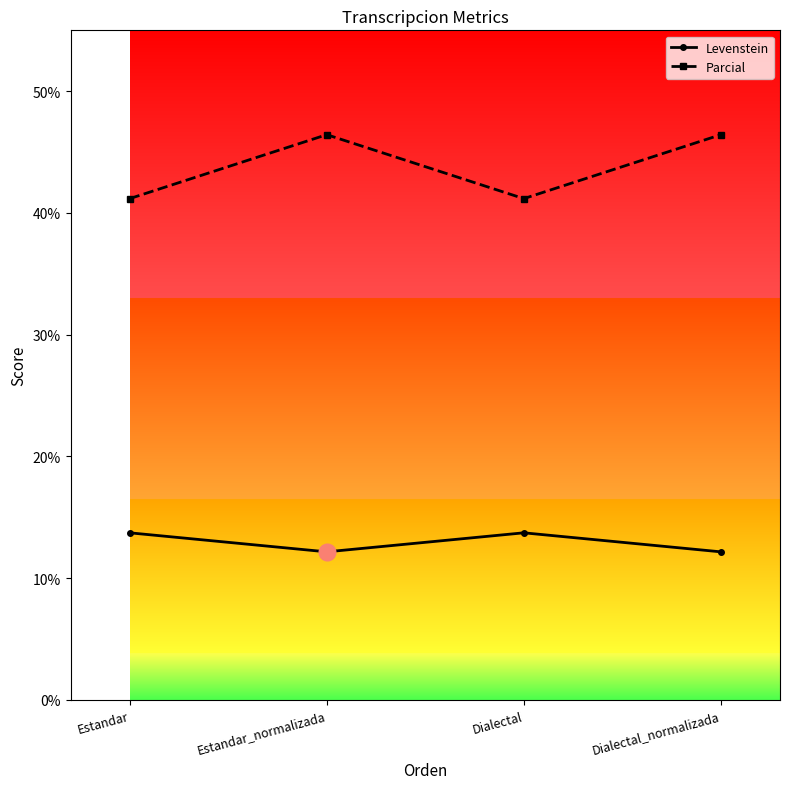

Where is the first local maximum for Parcial?

Estandar_normalizada